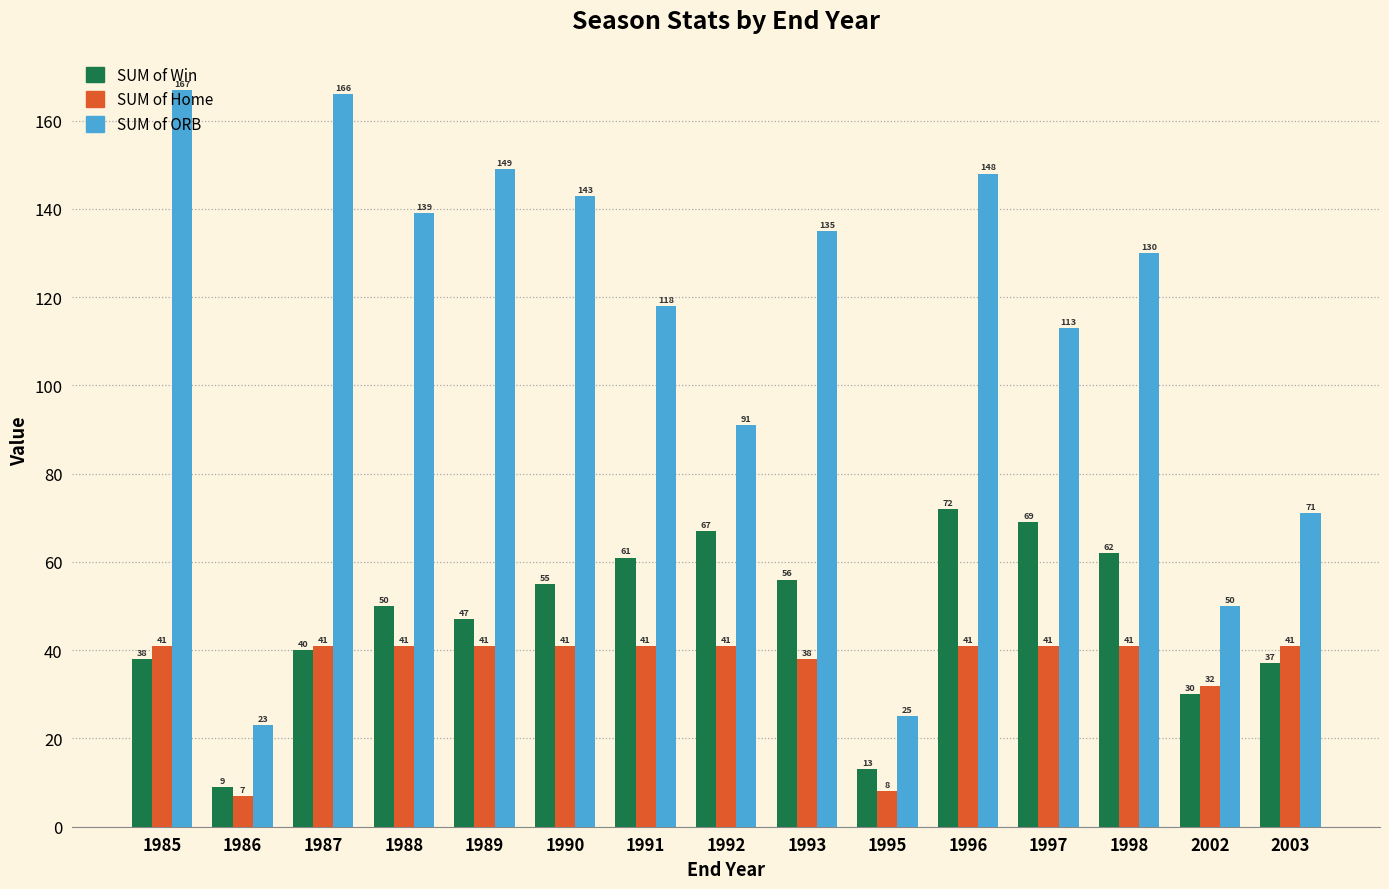

What is the difference between the SUM of ORB values at 1997 and 2003?

42